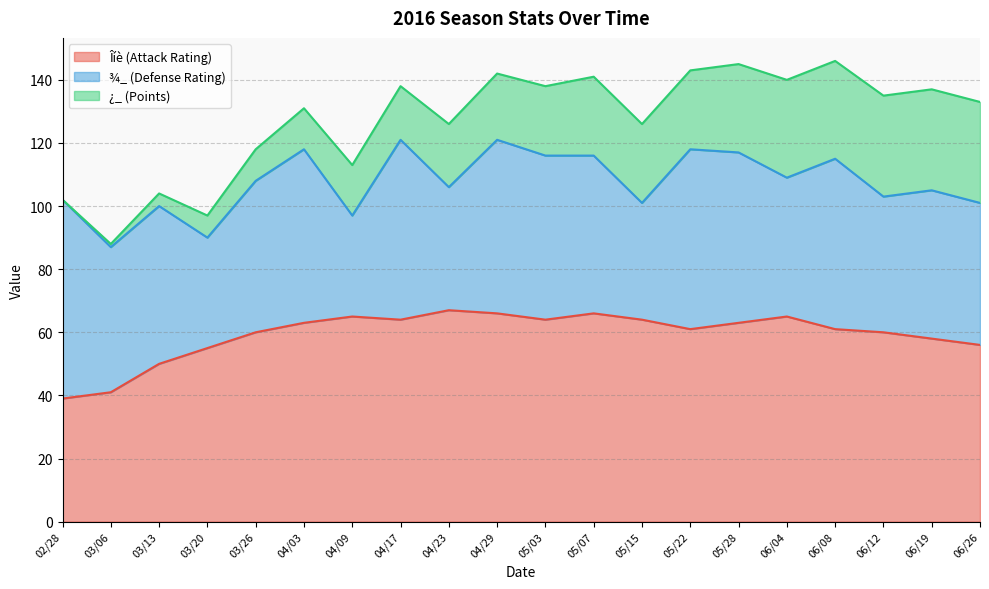

Rank the series by their average value, from lowest to highest.

¿_ (Points), ¾_ (Defense Rating), Îíè (Attack Rating)